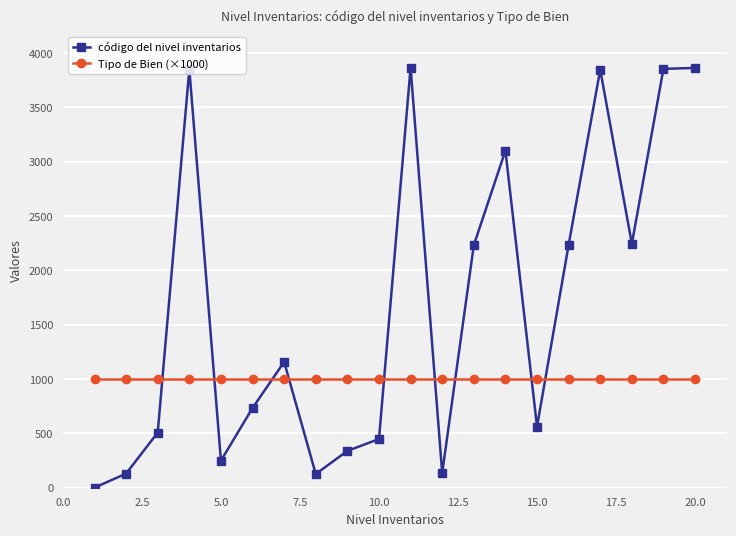

Rank the series by their maximum value, from highest to lowest.

código del nivel inventarios, Tipo de Bien (×1000)